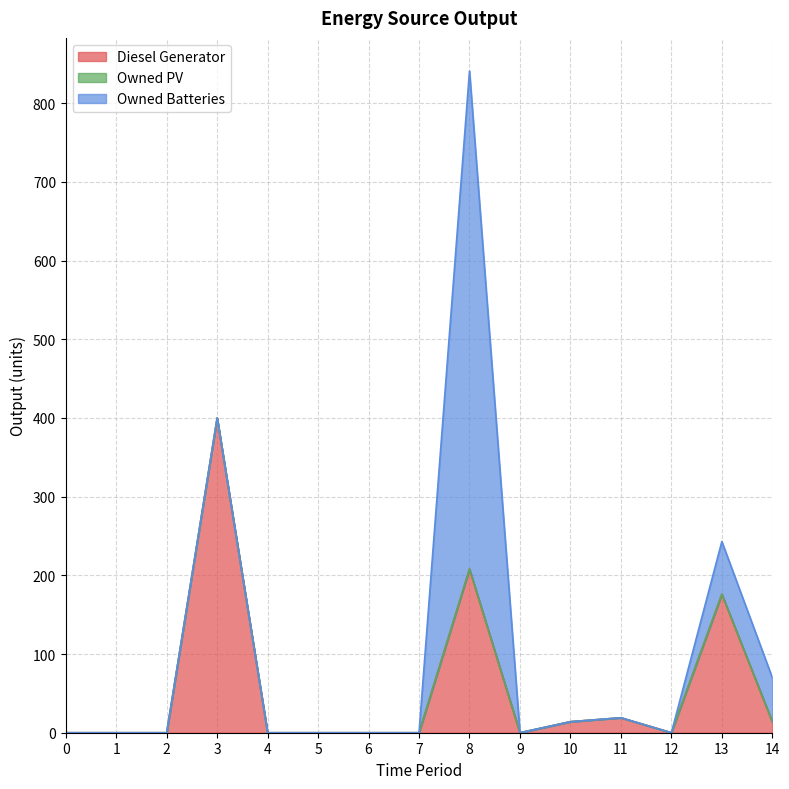

The value of Owned Batteries at 0 is -346. True or false?

False